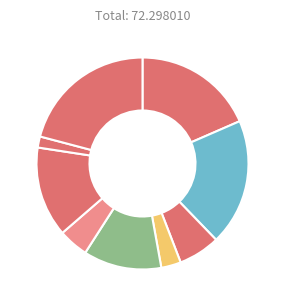

Does any single category account for the majority?

No